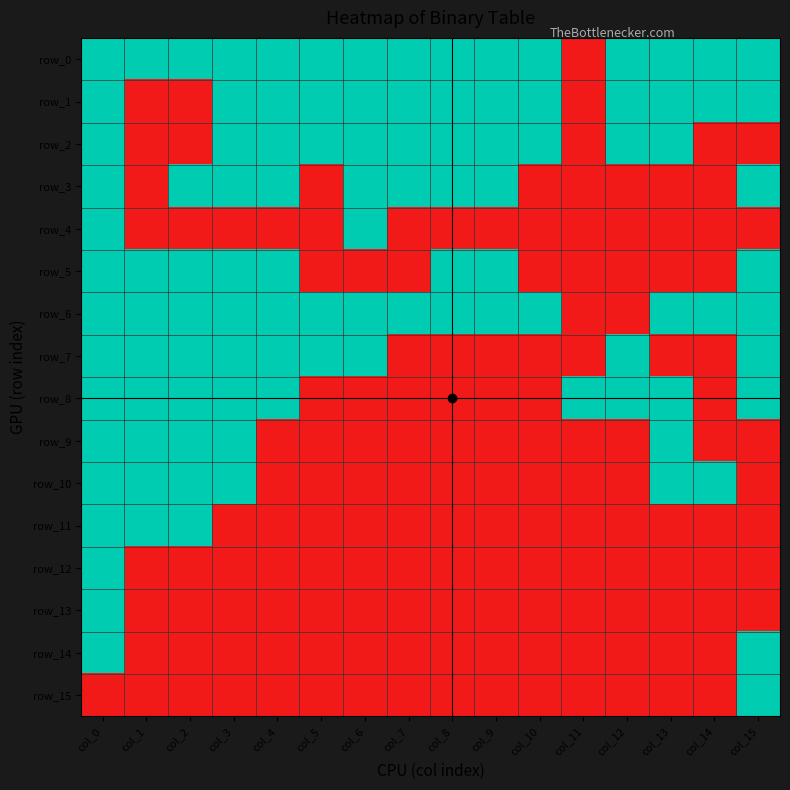

Count the row_0 values in the range 1 to 2.

15